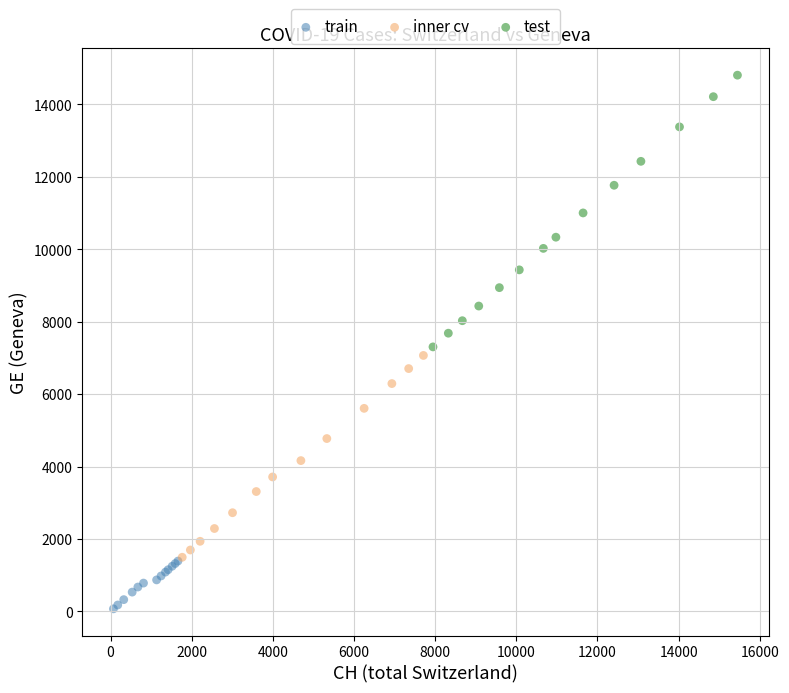

Which series contains the lowest Y value?

train